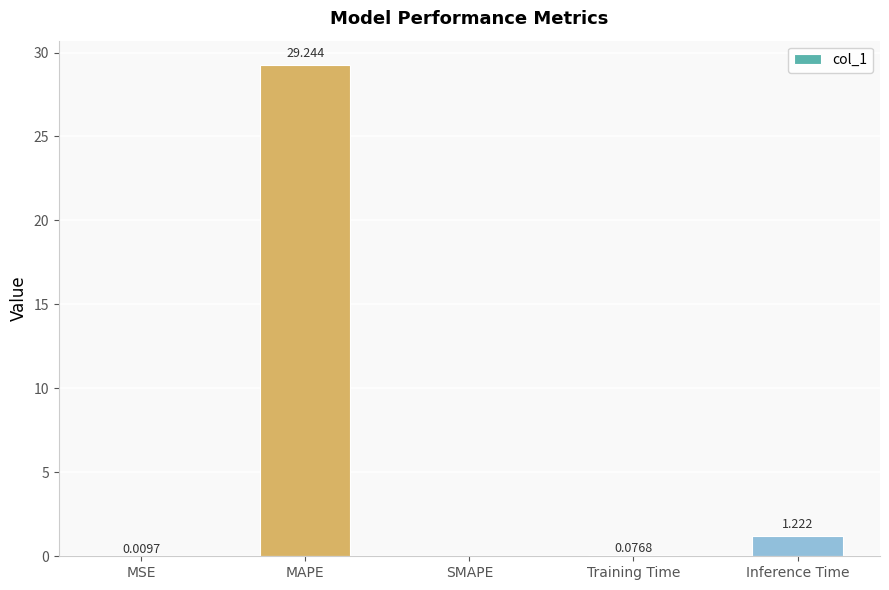

What is the sum of all values?

30.6